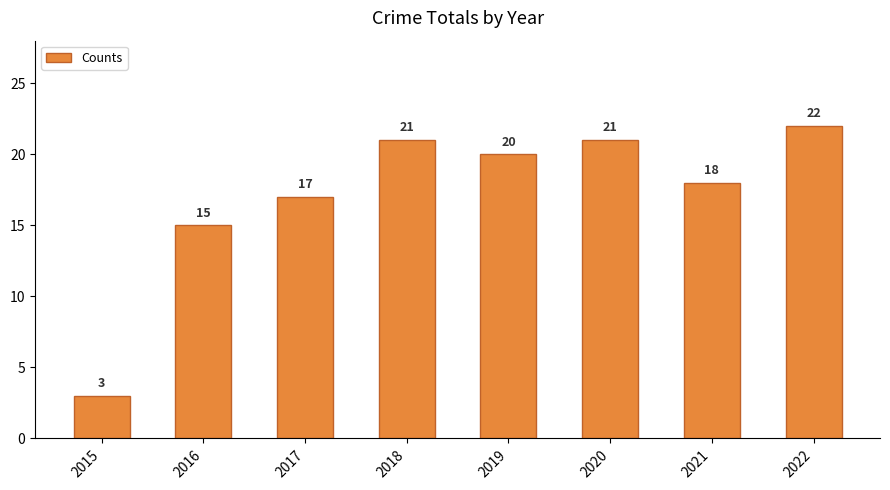

What is the value of the 2nd bar from the left?

15